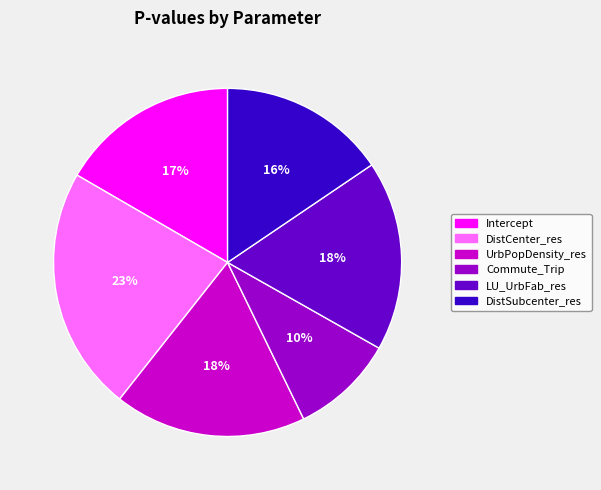

Between UrbPopDensity_res and DistCenter_res, which is larger?

DistCenter_res